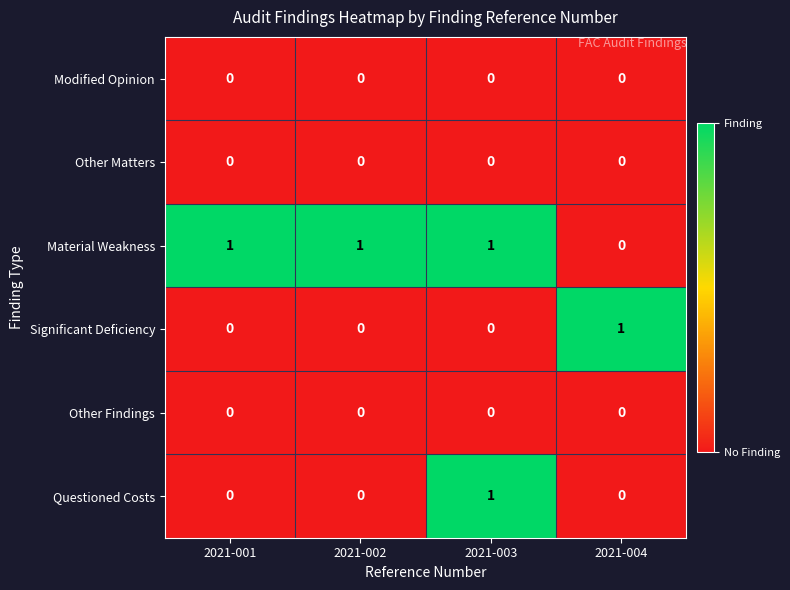

At how many categories does at least one series exceed 0?

4